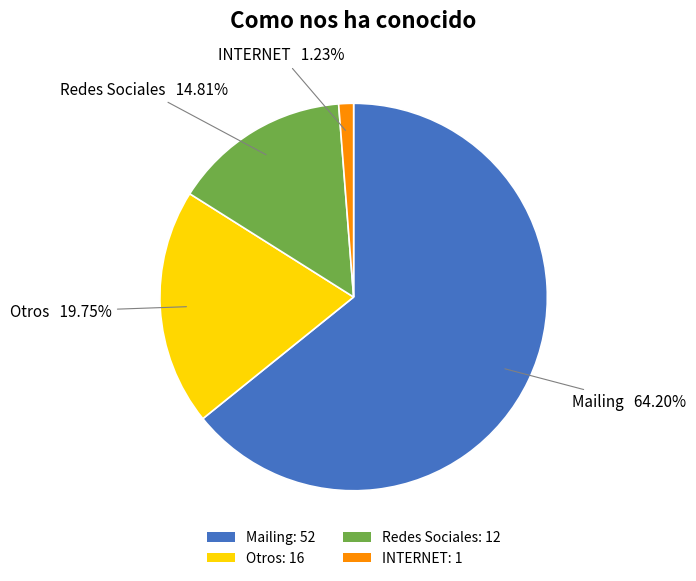

What percentage is the Redes Sociales slice, to the nearest percent?

15%